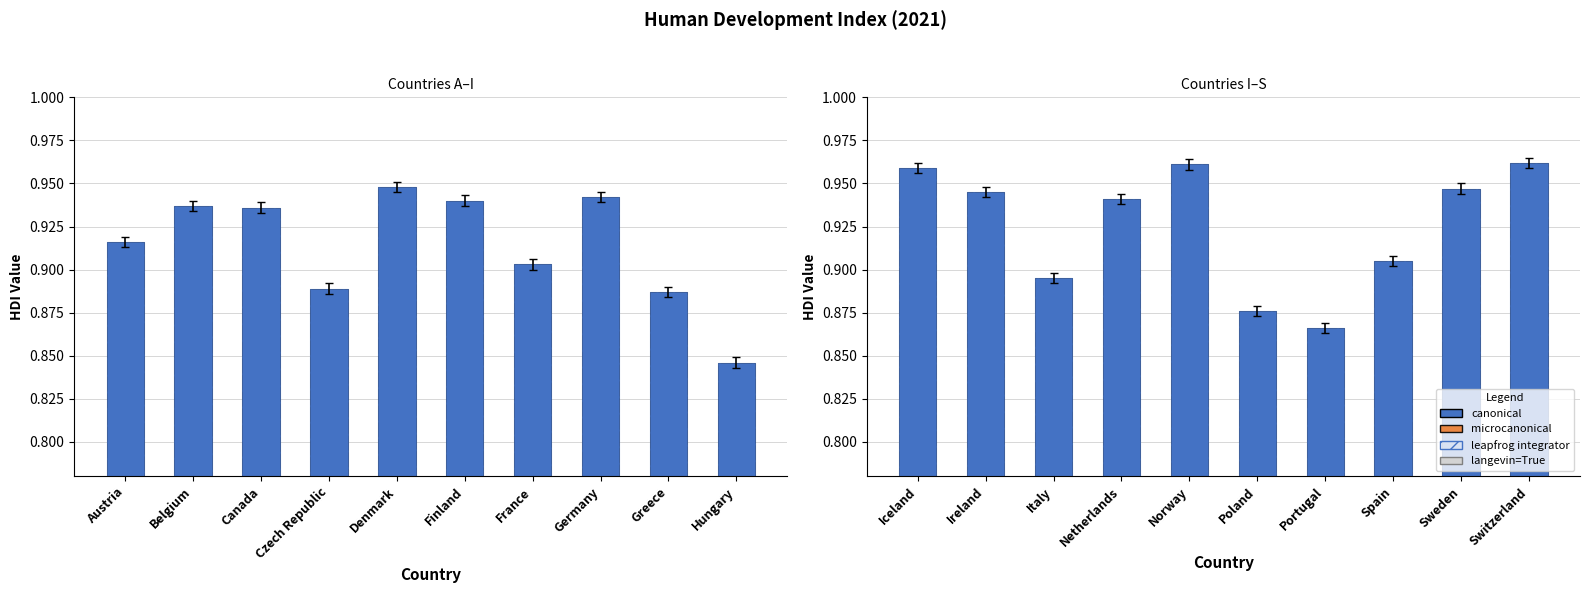

At how many categories does at least one series exceed 0?

10